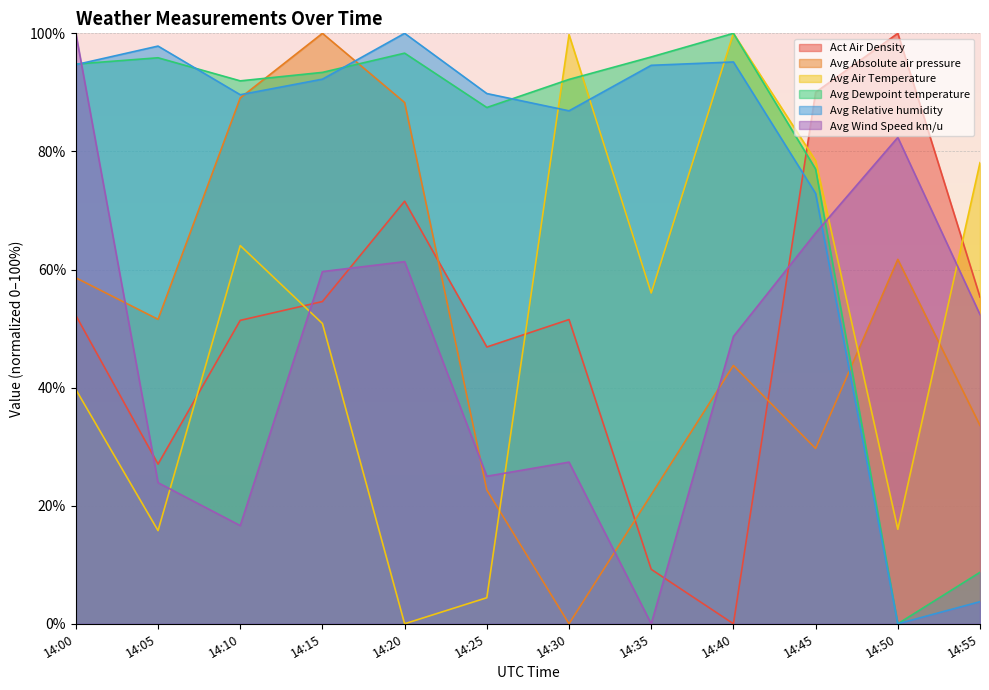

How many data points in Avg Air Temperature are less than 56?

6